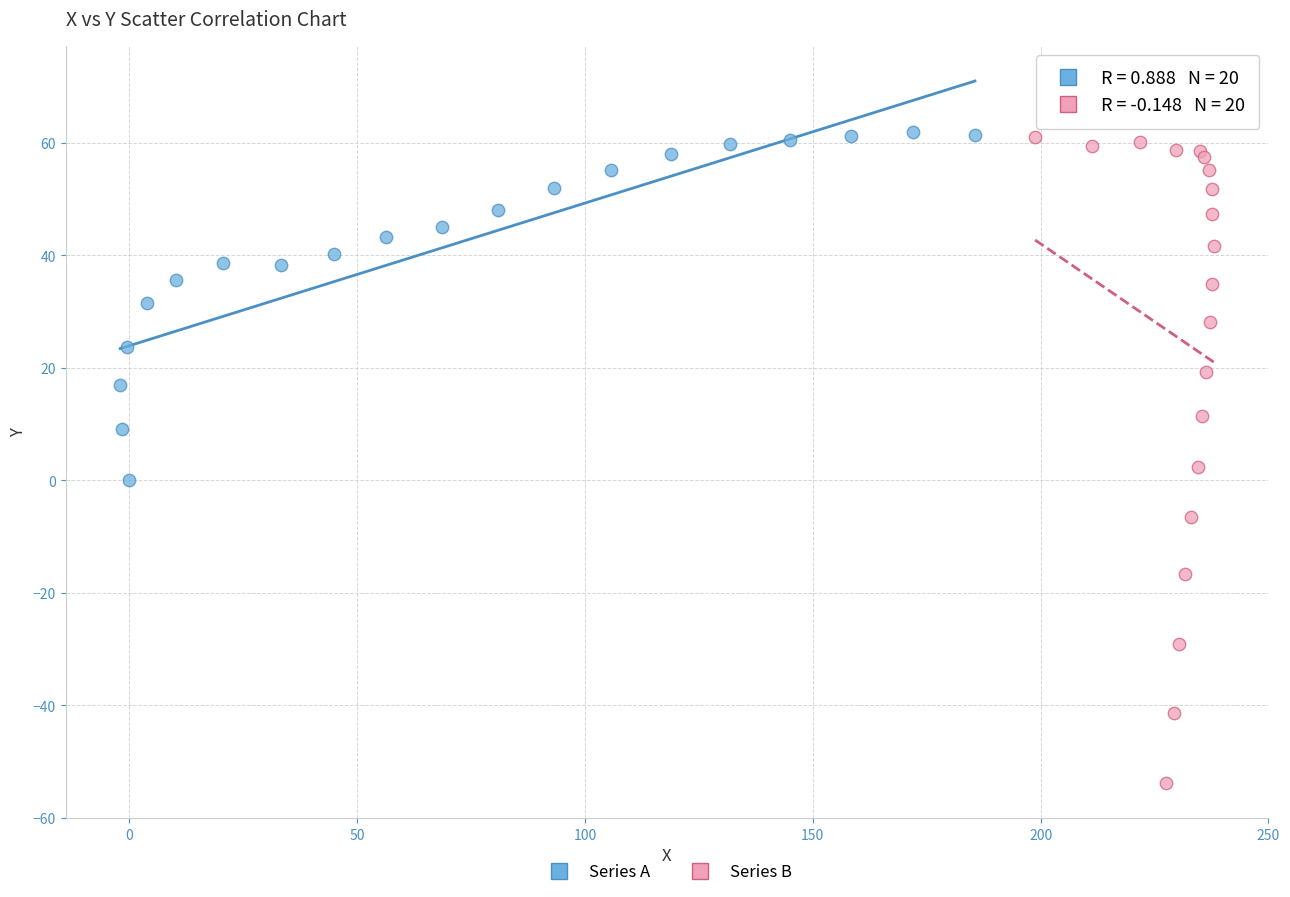

Which series has the widest spread of Y values?

Series B